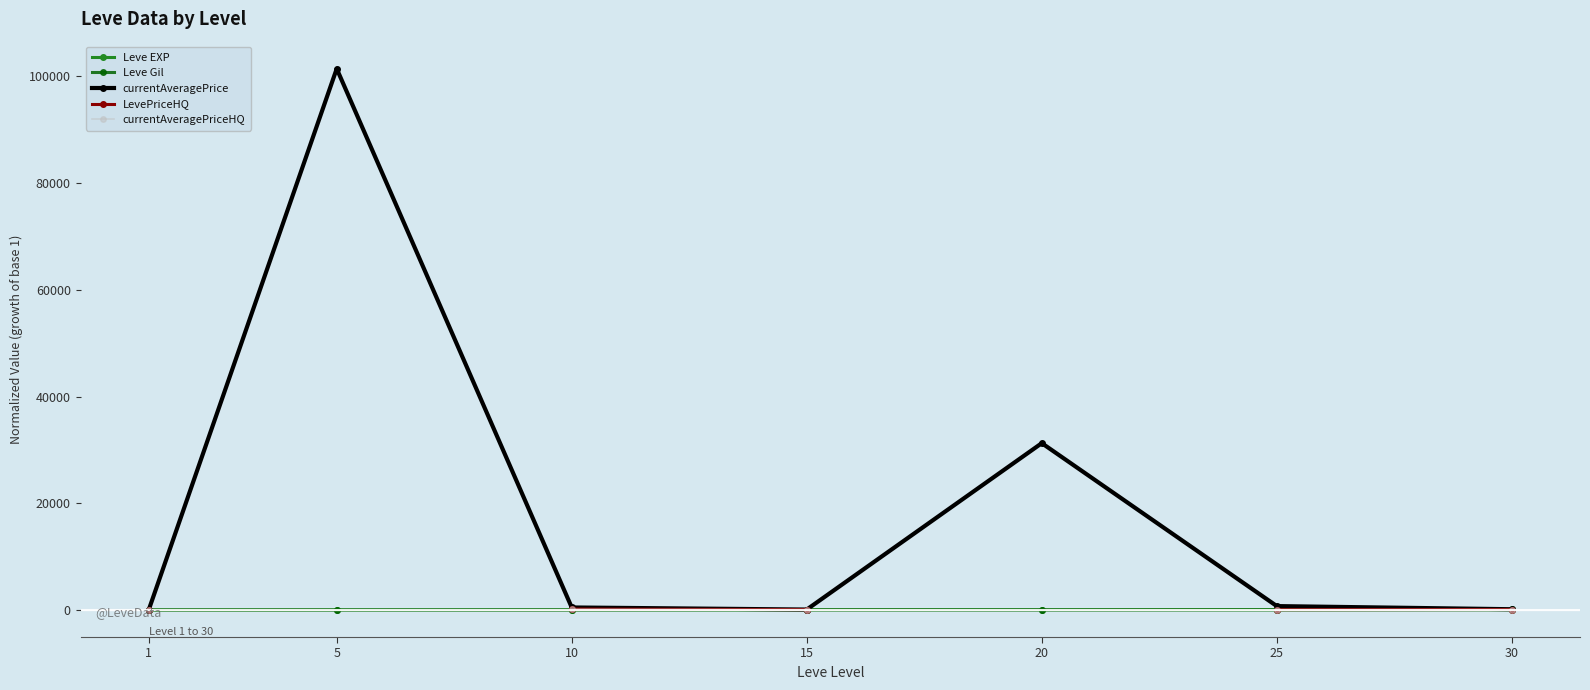

True or false: Leve Gil and currentAveragePrice intersect in this chart.

False